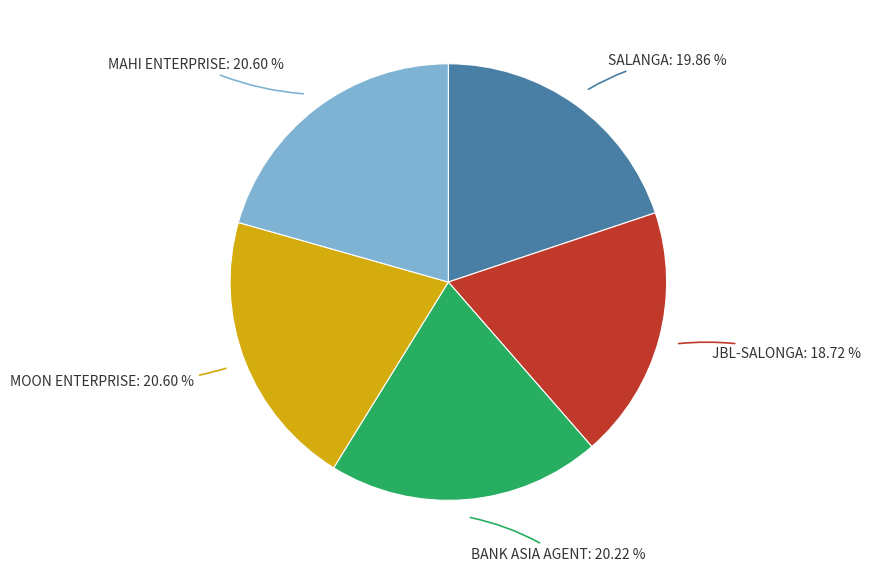

What is the smallest slice in the pie chart?

JBL-SALONGA